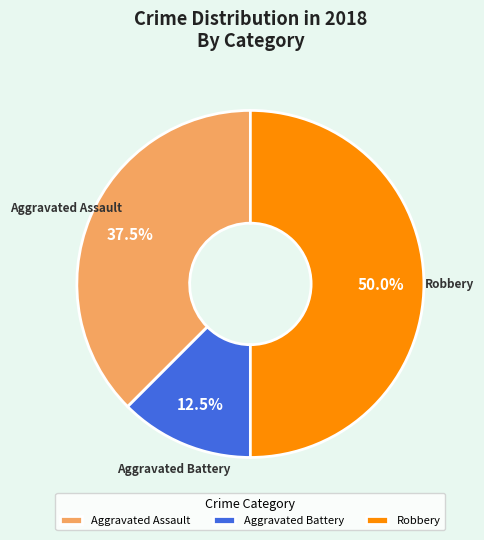

To the nearest percent, what is the average slice percentage?

33%